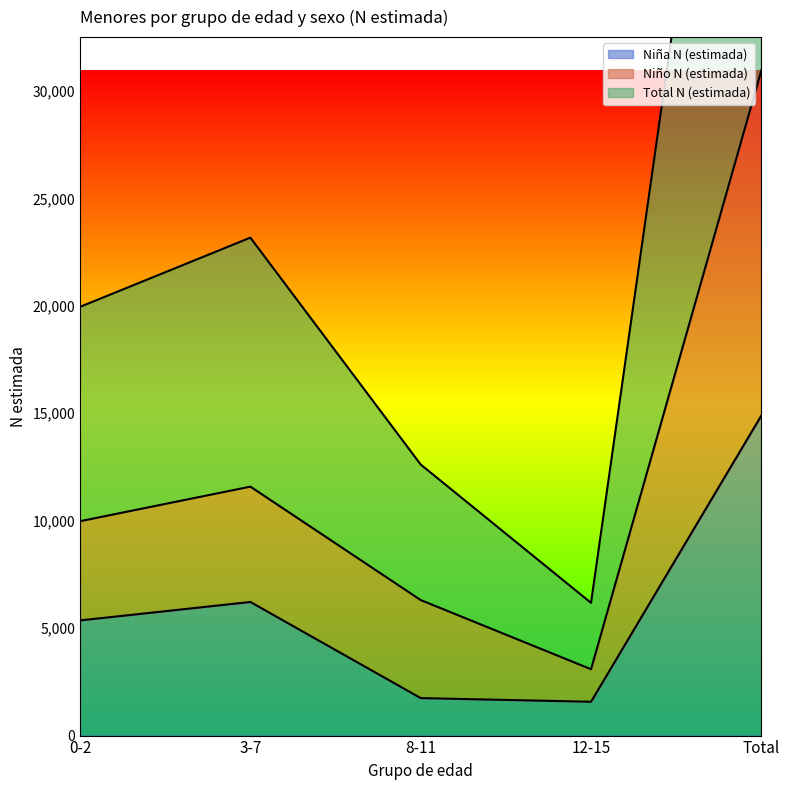

List the labels in order of Total N (estimada) value, smallest first.

12-15, 8-11, 0-2, 3-7, Total